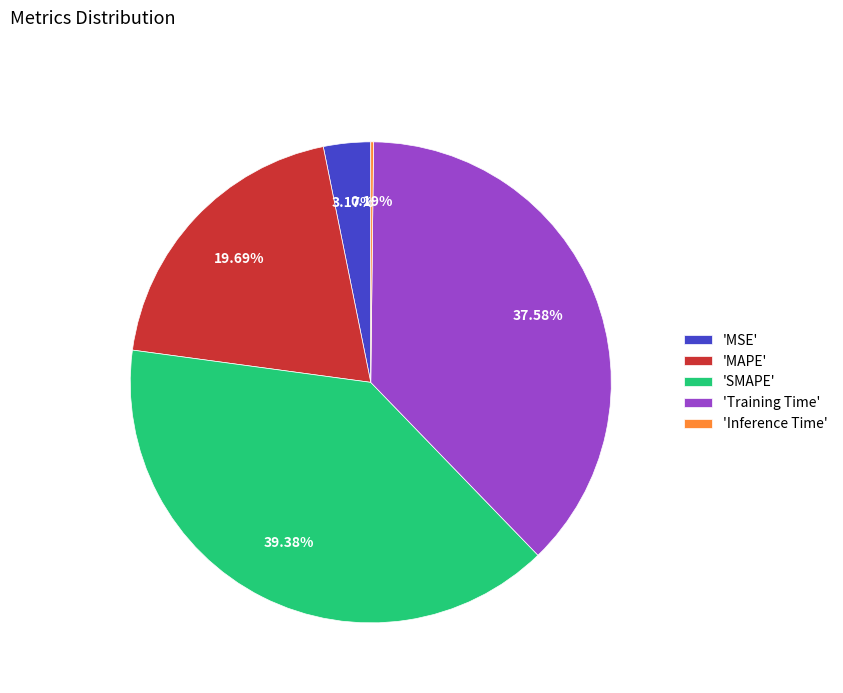

Which category has the biggest portion of the pie?

'SMAPE'